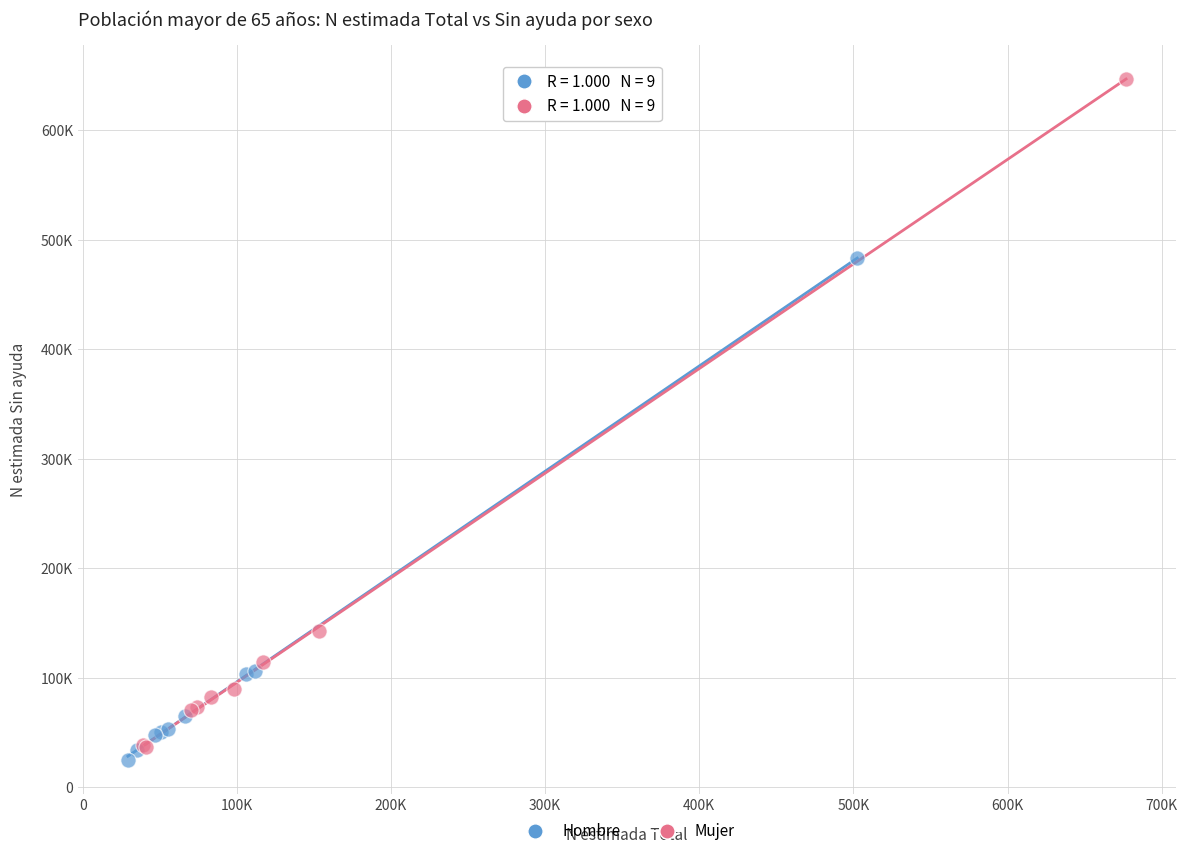

Which series has the largest Y range (max minus min)?

Mujer